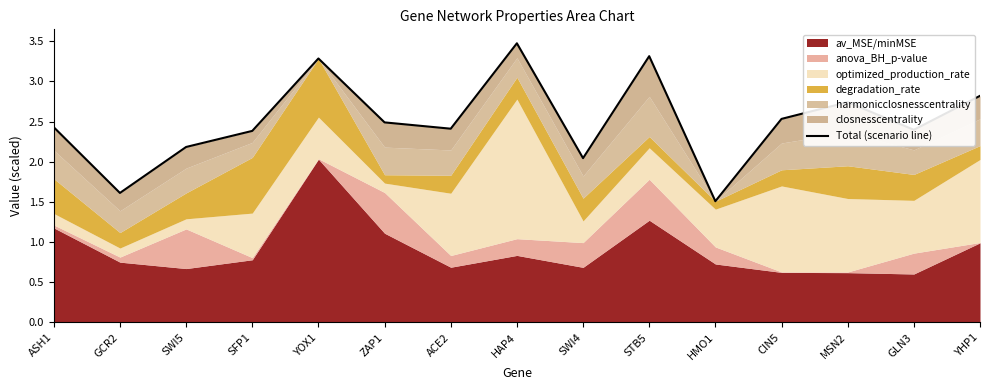

What is the difference between the second highest and minimum values?

1.8